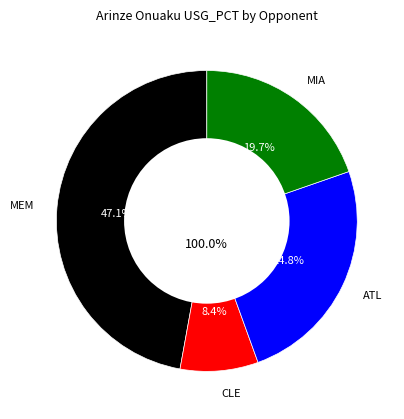

To the nearest percent, what is the difference between the MEM and CLE slice percentages?

39%